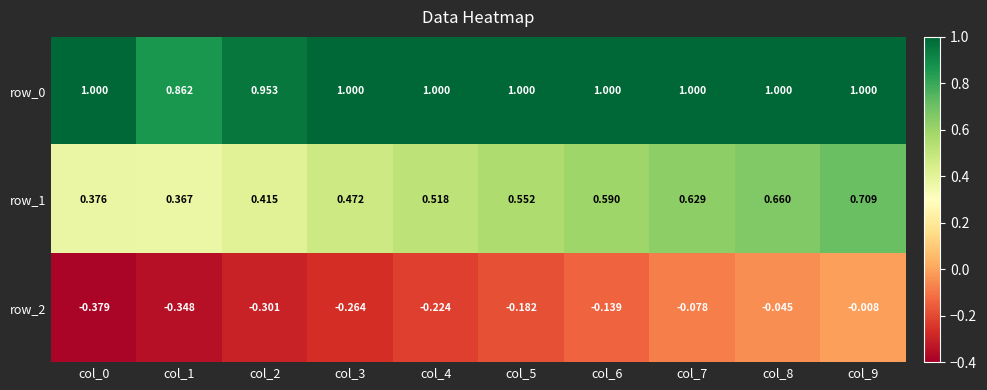

Is the value of row_0 at col_7 greater than the value of row_1 at col_5?

Yes